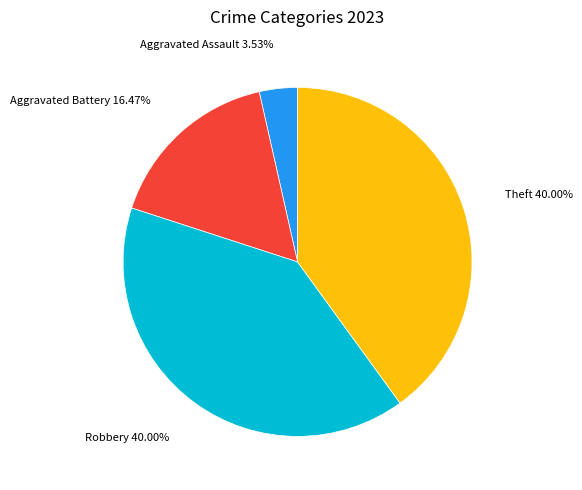

Is Aggravated Battery 16.47% the majority of the pie?

No